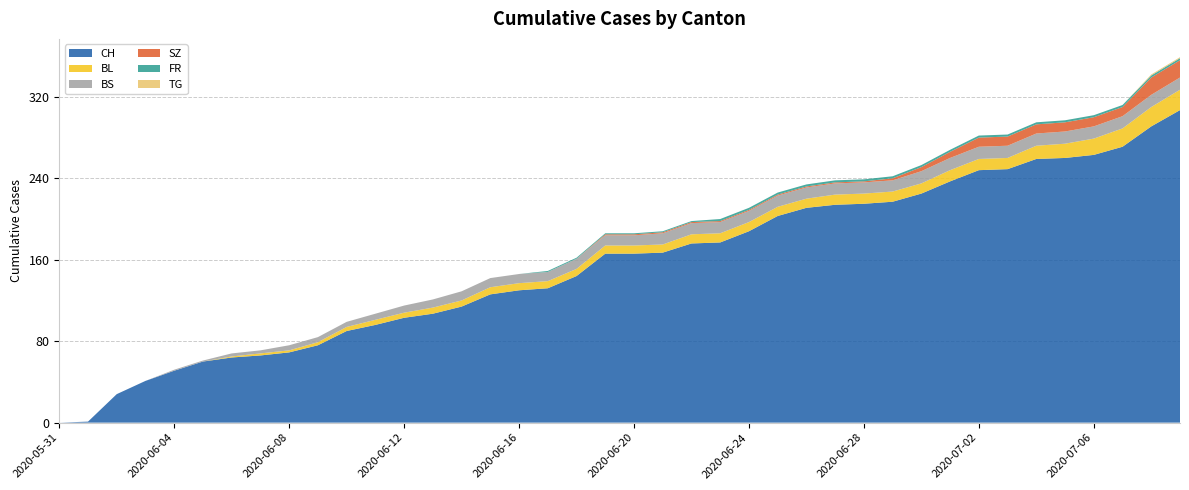

Reading left to right, list all the values displayed in this chart.

CH: 0	1	28	41	51	60	64	66	69	76	90	96	103	107	114	126	130	132	144	166	166	167	176	177	188	203	211	214	215	217	225	237	248	249	259	260	263	271	291	307
BL: 0	0	0	0	0	0	1	2	2	3	4	5	5	6	6	7	7	7	7	8	8	8	9	9	9	9	9	10	10	10	10	11	11	11	13	14	16	18	19	20
BS: 0	0	0	0	1	1	3	3	5	5	5	6	7	8	9	9	9	9	10	10	10	11	11	11	11	11	11	11	11	11	12	12	12	12	12	12	12	12	12	12
SZ: 0	0	0	0	0	0	0	0	0	0	0	0	0	0	0	0	0	0	0	1	1	1	1	1	1	1	1	1	1	2	4	6	9	9	9	9	9	9	17	17
FR: 0	0	0	0	0	0	0	0	0	0	0	0	0	0	0	0	0	1	1	1	1	1	1	2	2	2	2	2	2	2	2	2	2	2	2	2	2	2	2	2
TG: 0	0	0	0	0	0	0	0	0	0	0	0	0	0	0	0	0	0	0	0	0	0	0	0	0	0	0	0	0	0	0	0	0	0	0	0	0	0	1	1